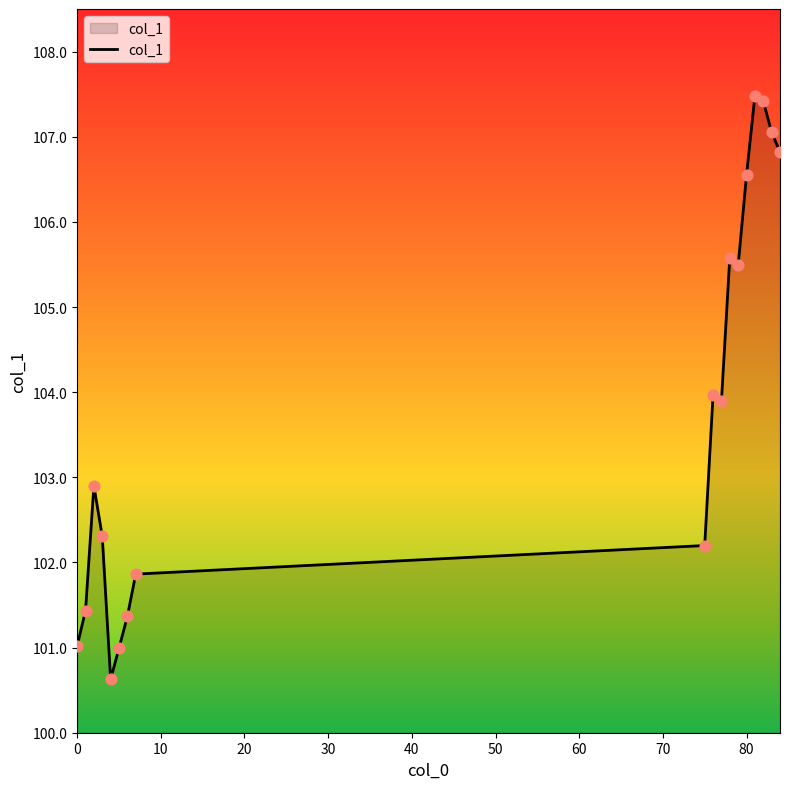

What is the minimum value shown in the chart?

100.6